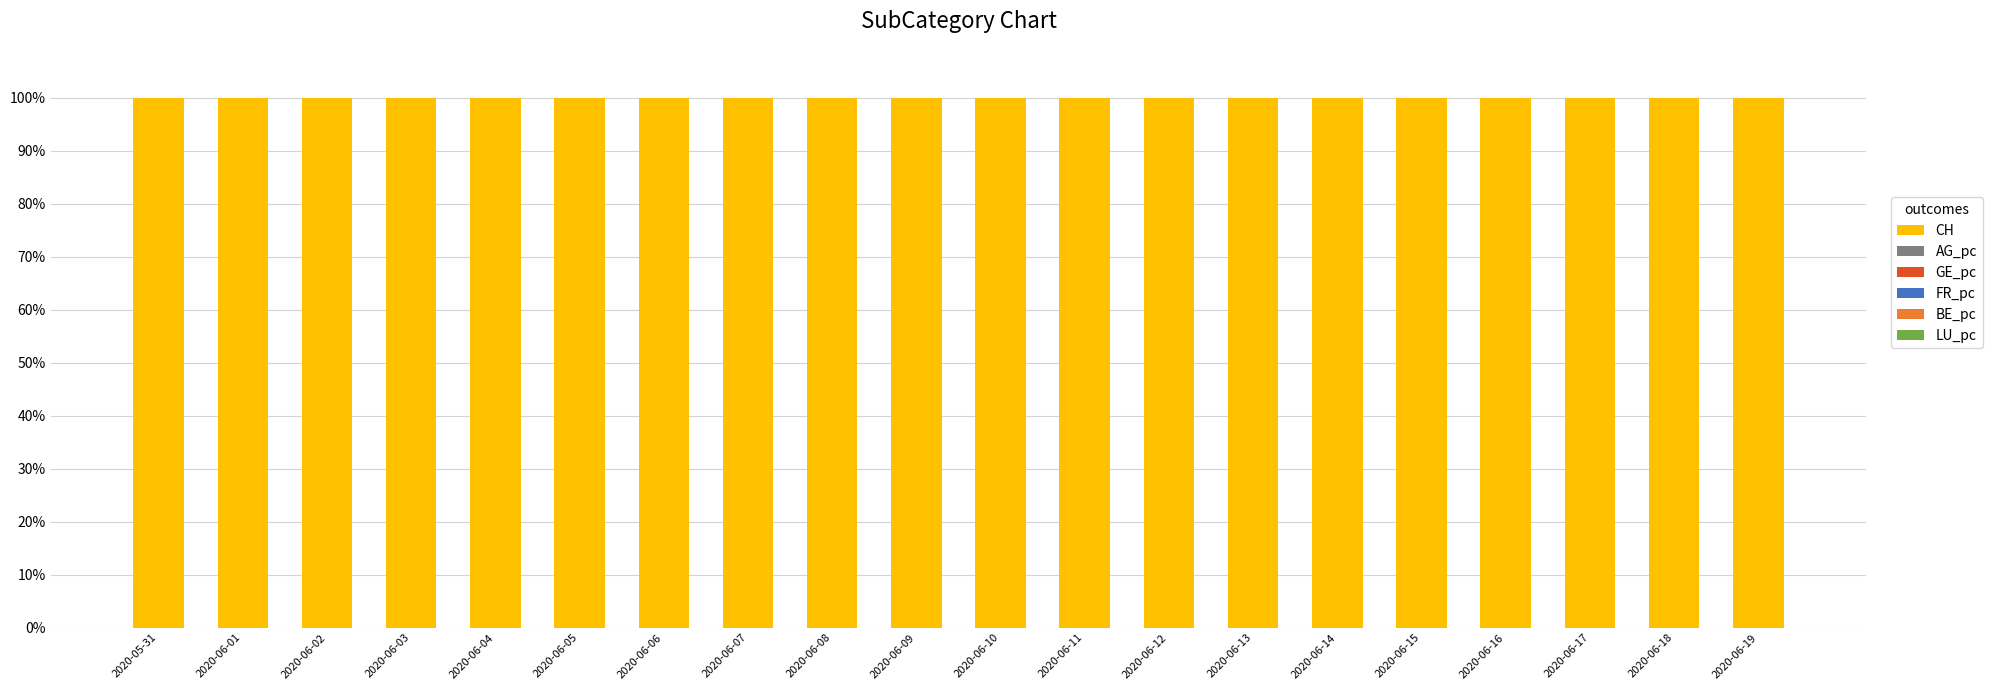

The value of CH at 2020-06-15 is 100.0. True or false?

True